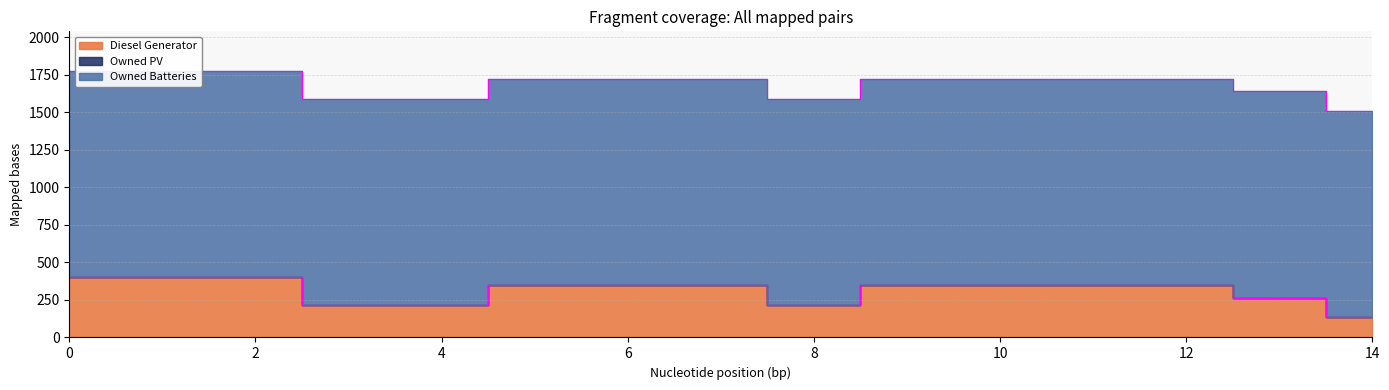

True or false: Owned PV and Diesel Generator intersect in this chart.

False